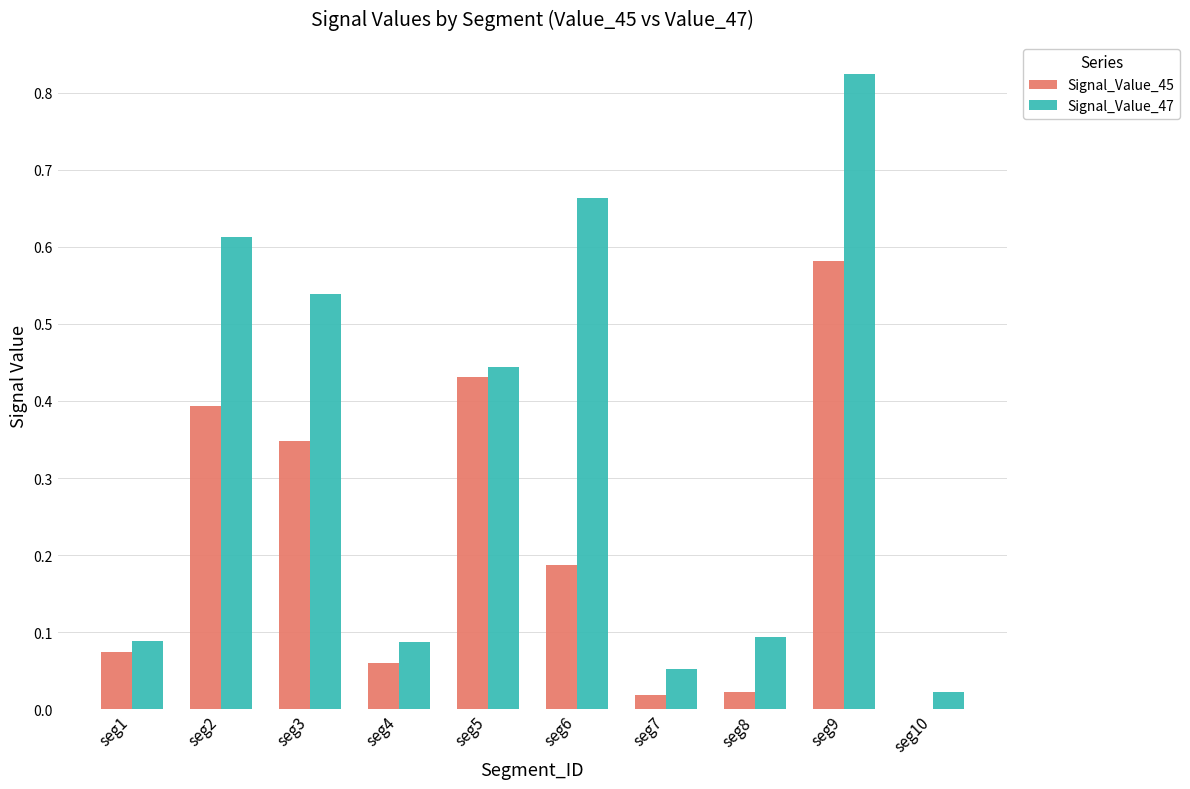

Which series has the largest total across all categories?

Signal_Value_47